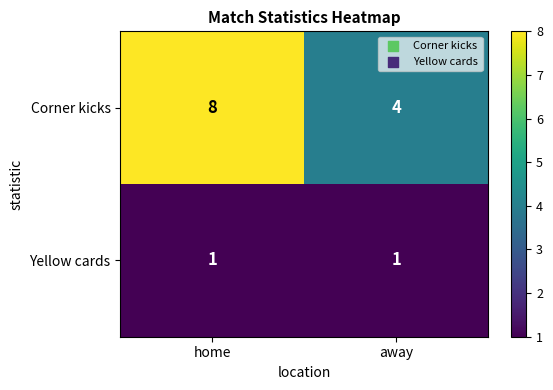

What is the average value of the Corner kicks series?

6